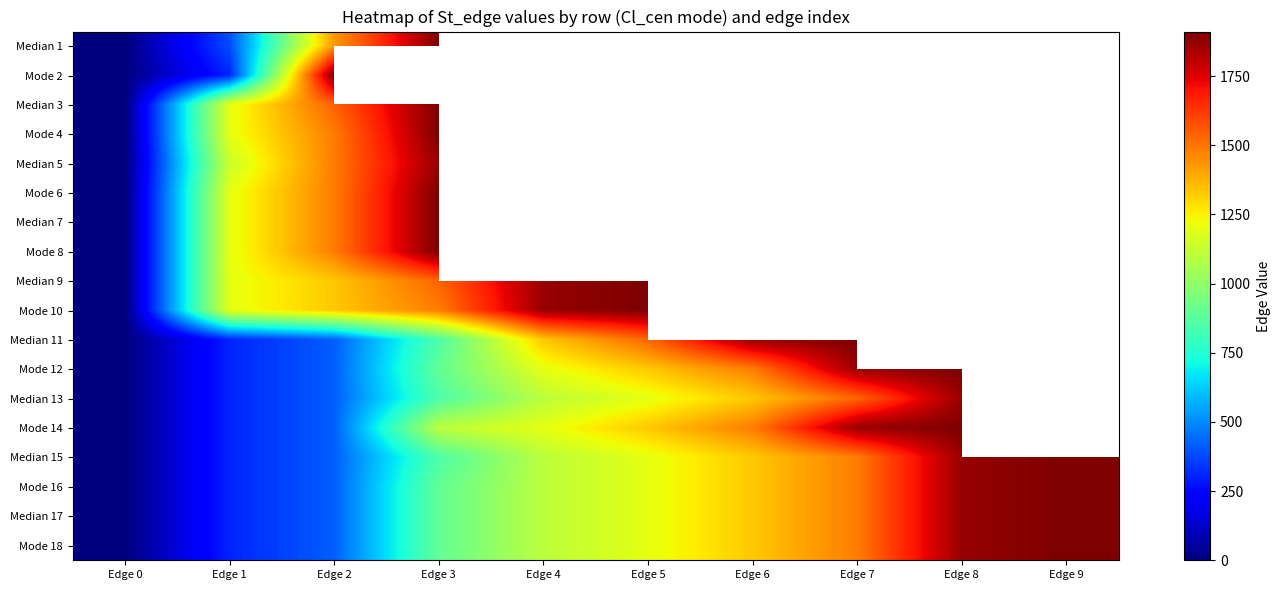

At which label does Median 13 reach its minimum?

Edge 0